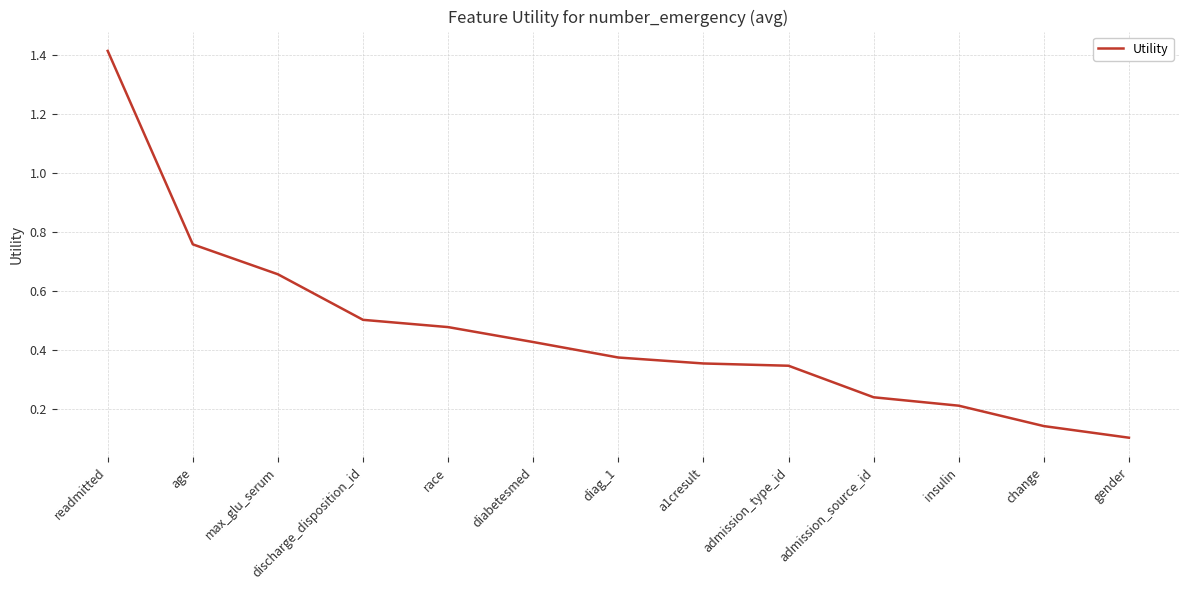

Where is the data nearest to the value 0?

gender